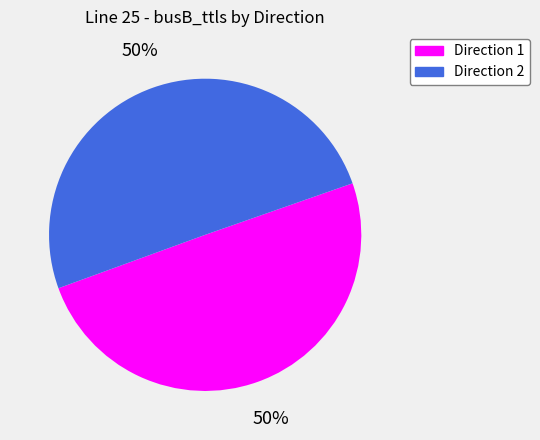

How many segments does this pie chart have?

2